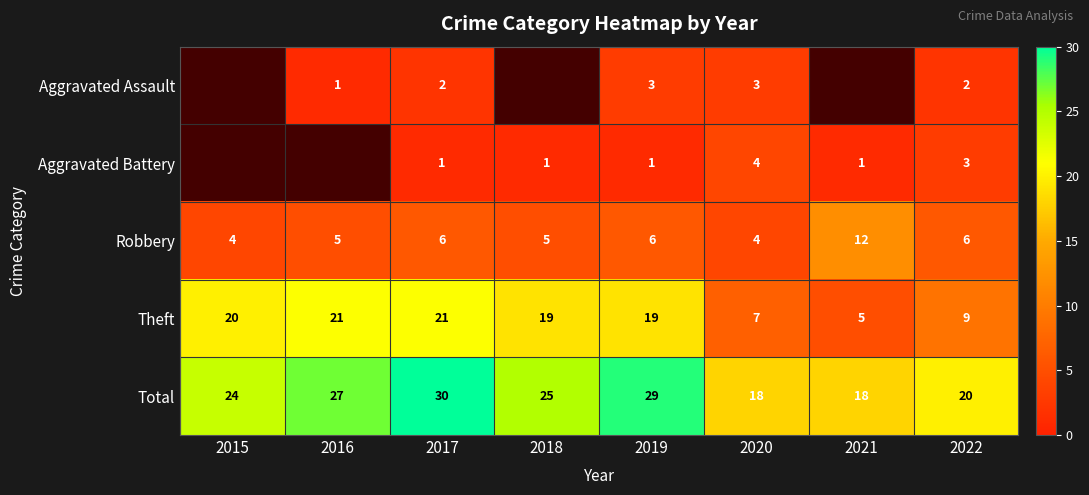

Rank the series at 2019 from lowest to highest value.

Aggravated Battery, Aggravated Assault, Robbery, Theft, Total